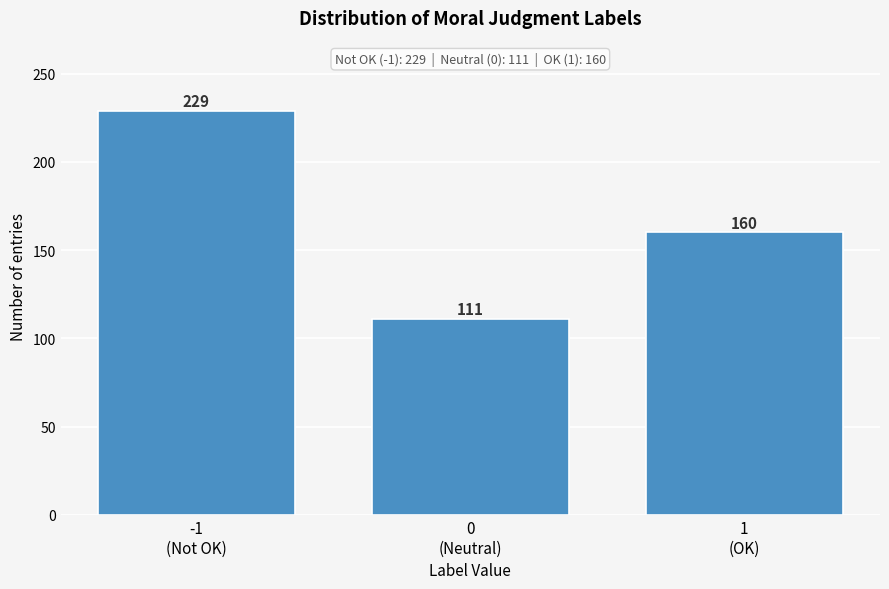

Reading left to right, what are all the values shown in this chart?

229	111	160